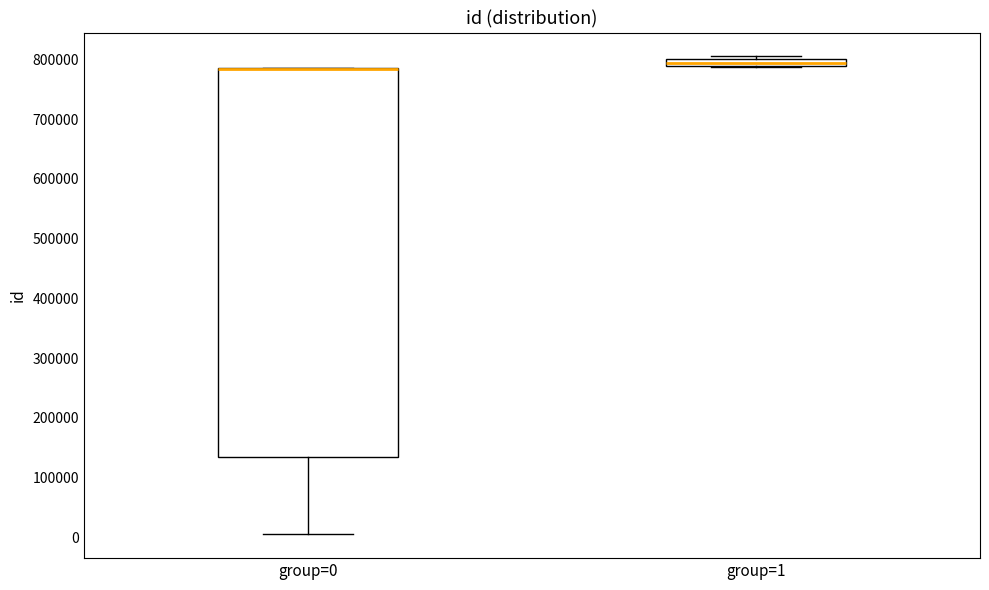

Comparing the boxes themselves (not the whiskers), which one is the tallest?

group=0